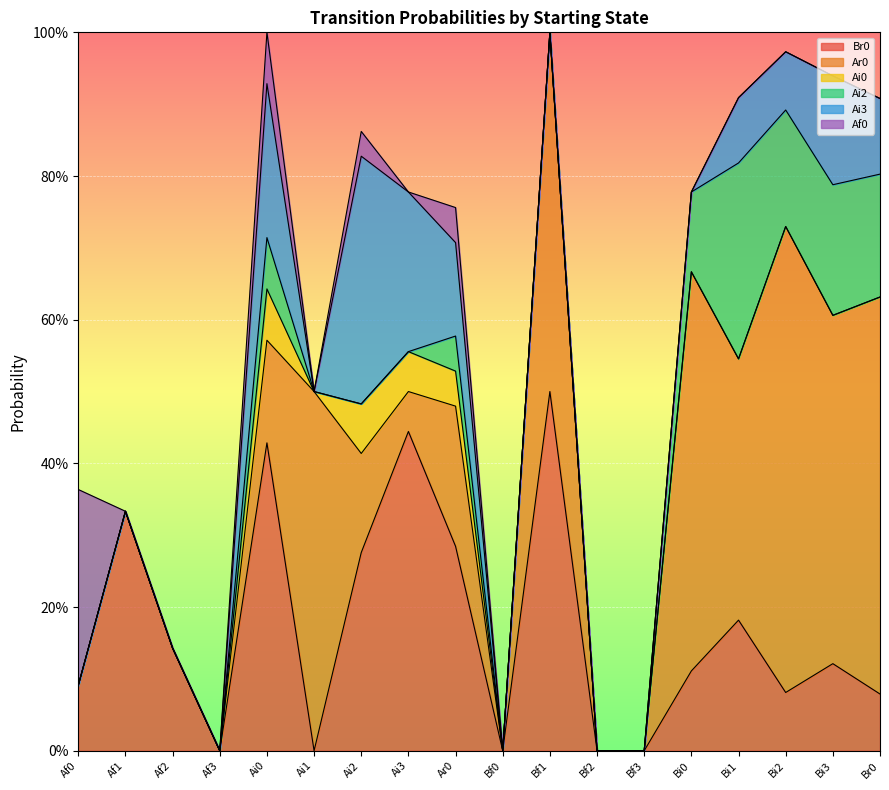

Which series ends up on top after the final intersection of Br0 and Af0?

Br0